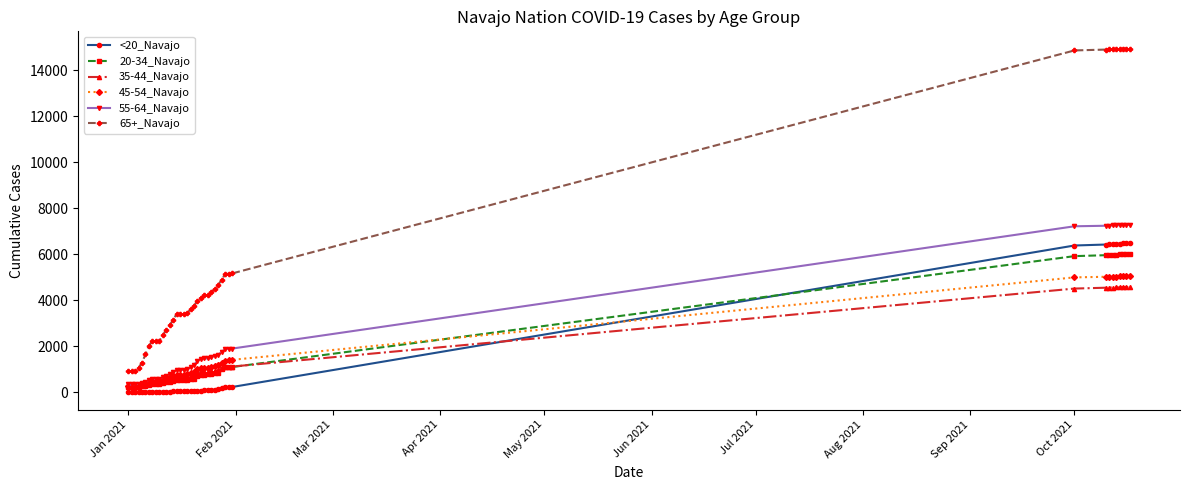

True or false: 65+_Navajo and 45-54_Navajo intersect in this chart.

False